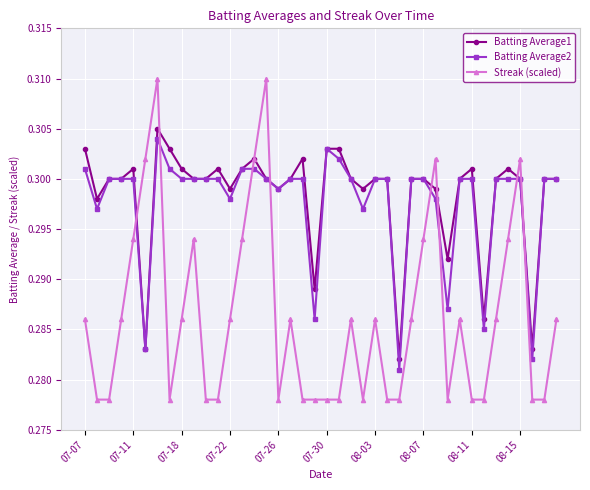

How many Streak (scaled) values are between 0 and 1?

40